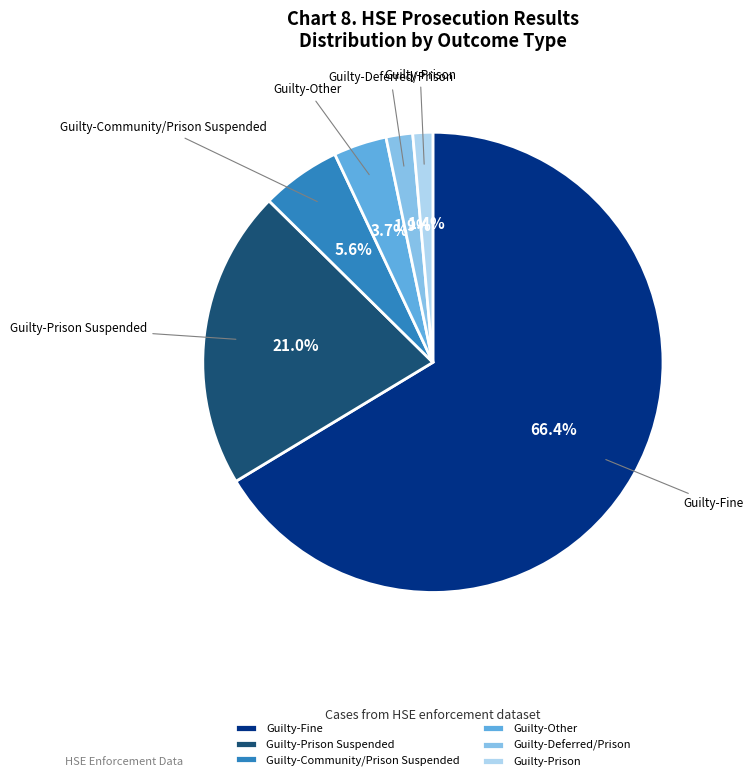

Does any single category account for the majority?

Yes